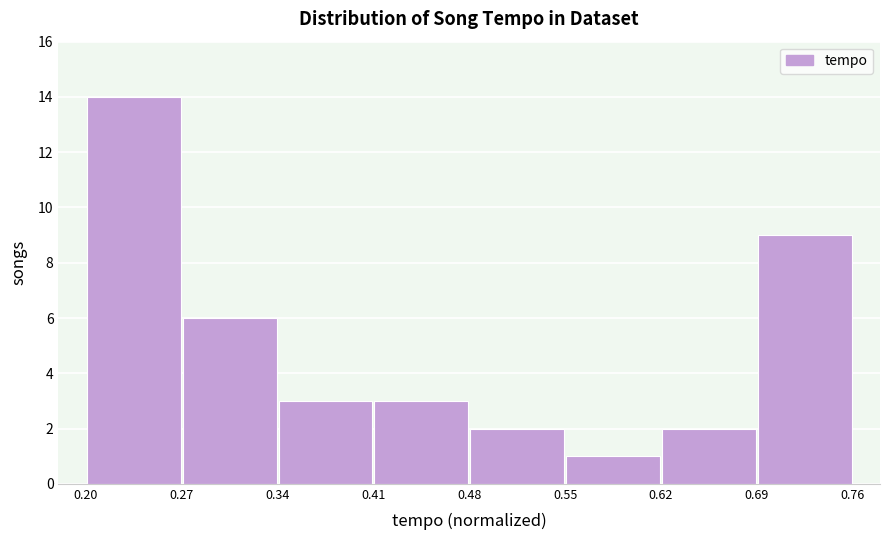

Reading left to right, list every bar in this chart as the range it spans on the x-axis followed by its height. The values are not printed on the chart, so give them approximately, as read against the axis.

0.20 to 0.27: 14
0.27 to 0.34: 6
0.34 to 0.41: 3
0.41 to 0.48: 3
0.48 to 0.55: 2
0.55 to 0.62: 1
0.62 to 0.69: 2
0.69 to 0.76: 9